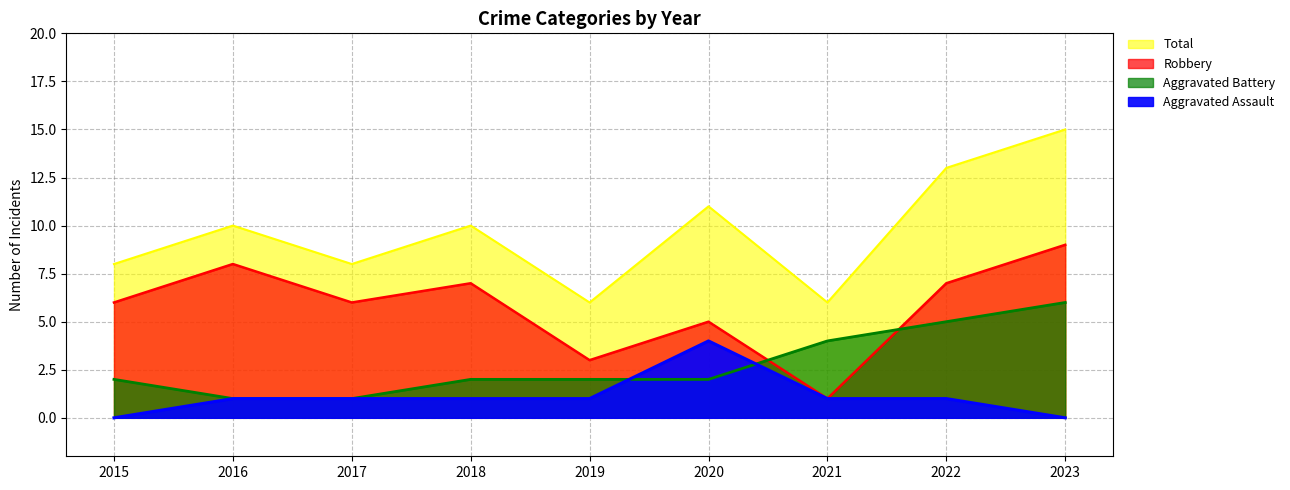

List the series in order of their peak value, lowest first.

Aggravated Assault, Aggravated Battery, Robbery, Total